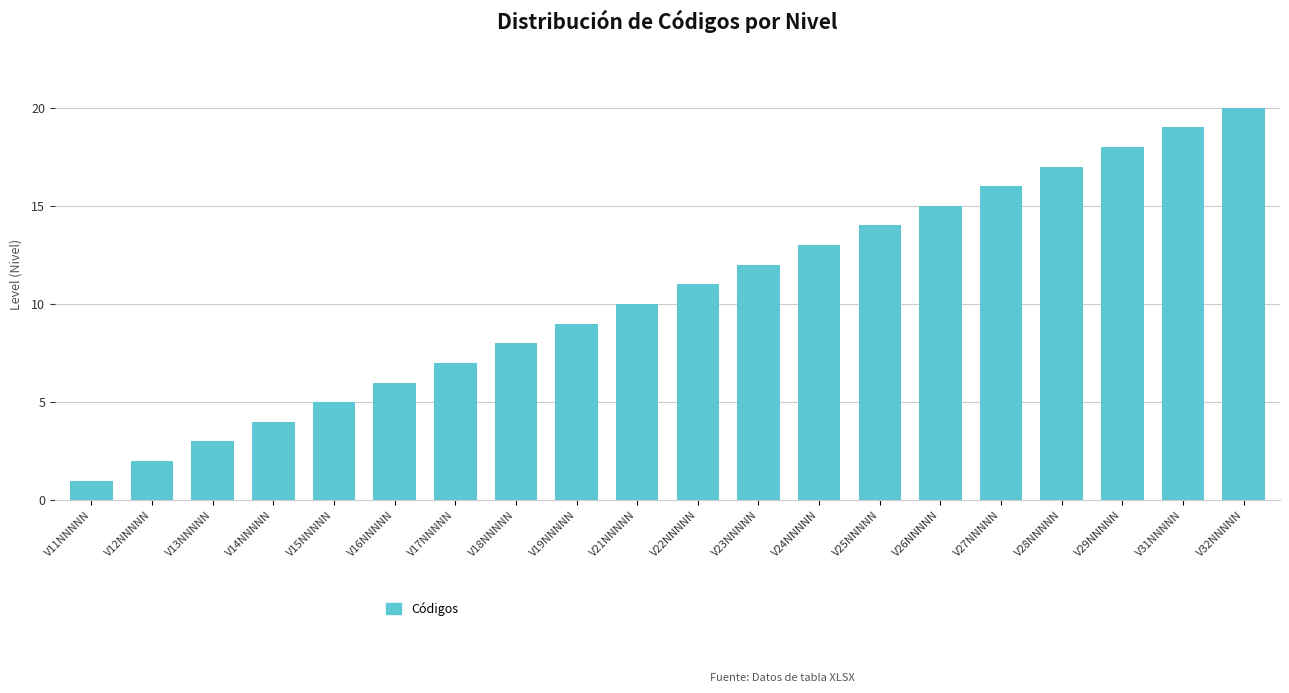

List the labels in order of value, largest first.

V32NNNNN, V31NNNNN, V29NNNNN, V28NNNNN, V27NNNNN, V26NNNNN, V25NNNNN, V24NNNNN, V23NNNNN, V22NNNNN, V21NNNNN, V19NNNNN, V18NNNNN, V17NNNNN, V16NNNNN, V15NNNNN, V14NNNNN, V13NNNNN, V12NNNNN, V11NNNNN